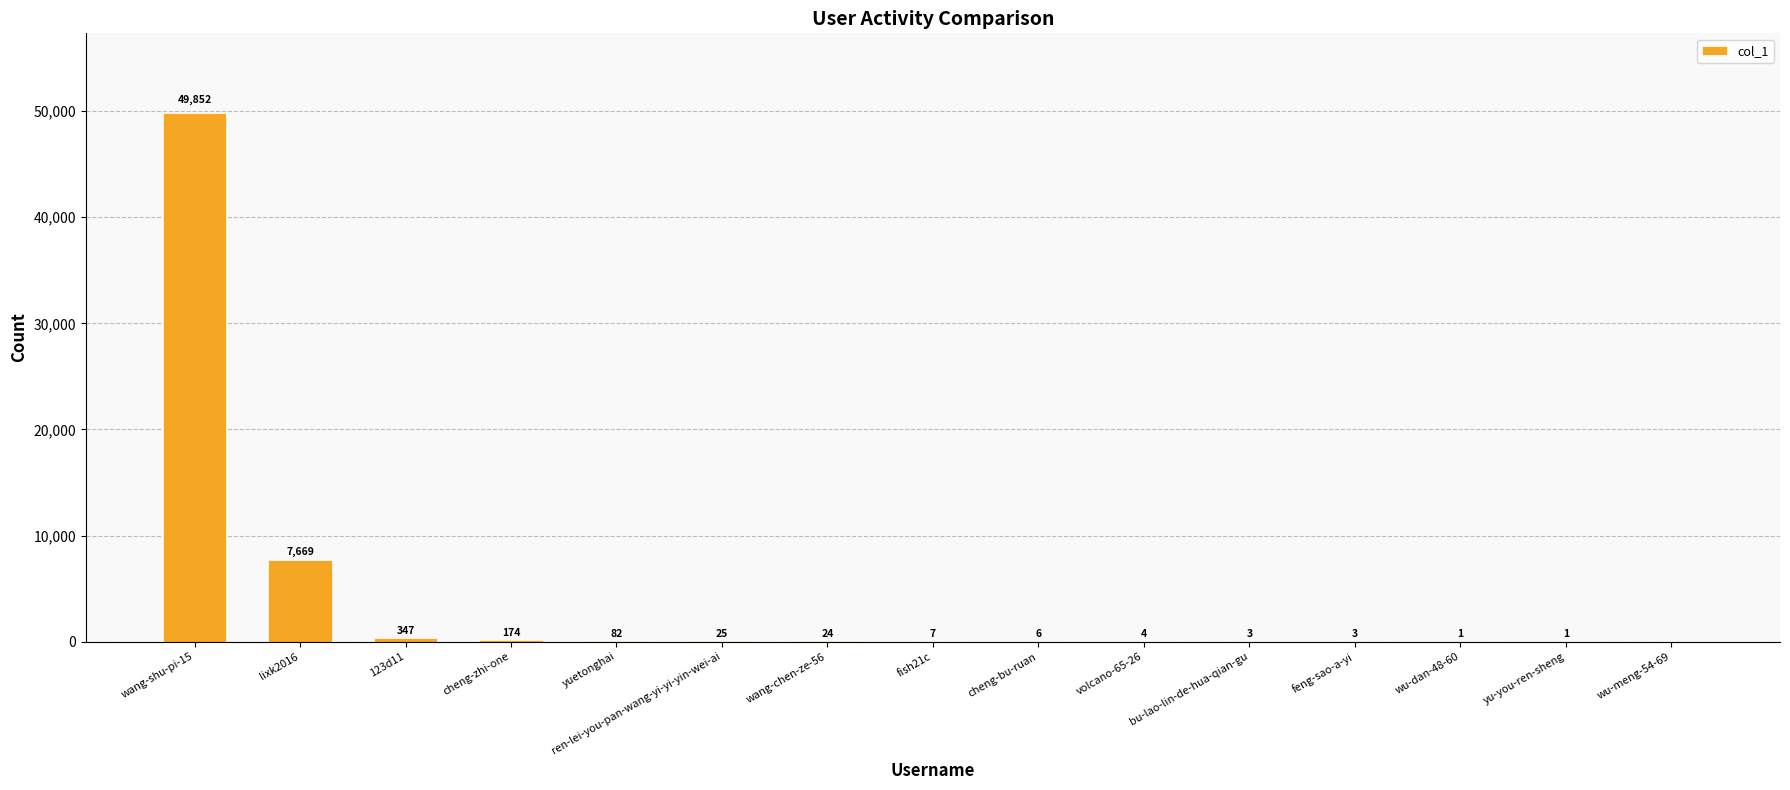

Reading left to right, transcribe all the data shown in this chart.

wang-shu-pi-15=49852	lixk2016=7669	123d11=347	cheng-zhi-one=174	yuetonghai=82	ren-lei-you-pan-wang-yi-yi-yin-wei-ai=25	wang-chen-ze-56=24	fish21c=7	cheng-bu-ruan=6	volcano-65-26=4	bu-lao-lin-de-hua-qian-gu=3	feng-sao-a-yi=3	wu-dan-48-60=1	yu-you-ren-sheng=1	wu-meng-54-69=0